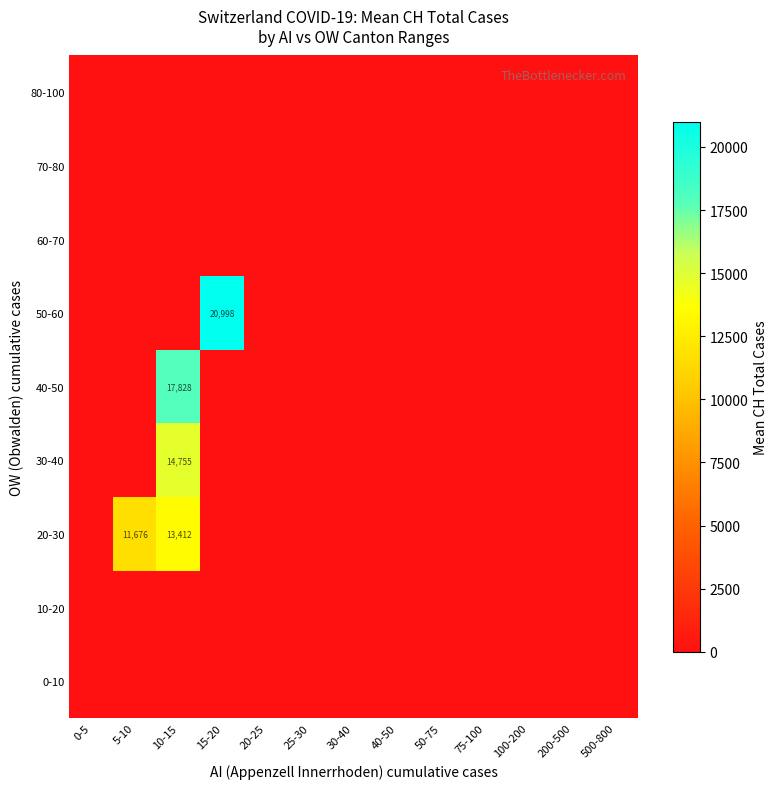

The 40-50 series shows 0.0 at 25-30. True or false?

True